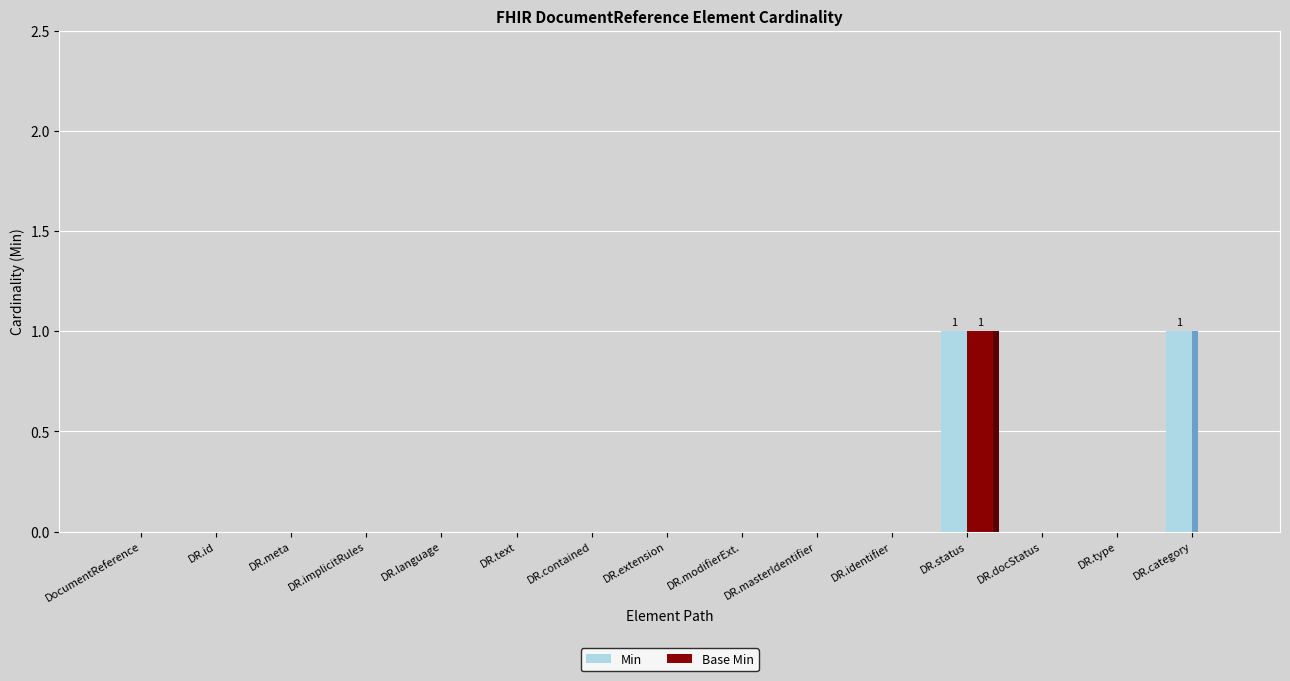

Reading right to left, what are all the values shown in this chart?

Min: DR.category=1	DR.type=0	DR.docStatus=0	DR.status=1	DR.identifier=0	DR.masterIdentifier=0	DR.modifierExt.=0	DR.extension=0	DR.contained=0	DR.text=0	DR.language=0	DR.implicitRules=0	DR.meta=0	DR.id=0	DocumentReference=0
Base Min: DR.category=0	DR.type=0	DR.docStatus=0	DR.status=1	DR.identifier=0	DR.masterIdentifier=0	DR.modifierExt.=0	DR.extension=0	DR.contained=0	DR.text=0	DR.language=0	DR.implicitRules=0	DR.meta=0	DR.id=0	DocumentReference=0